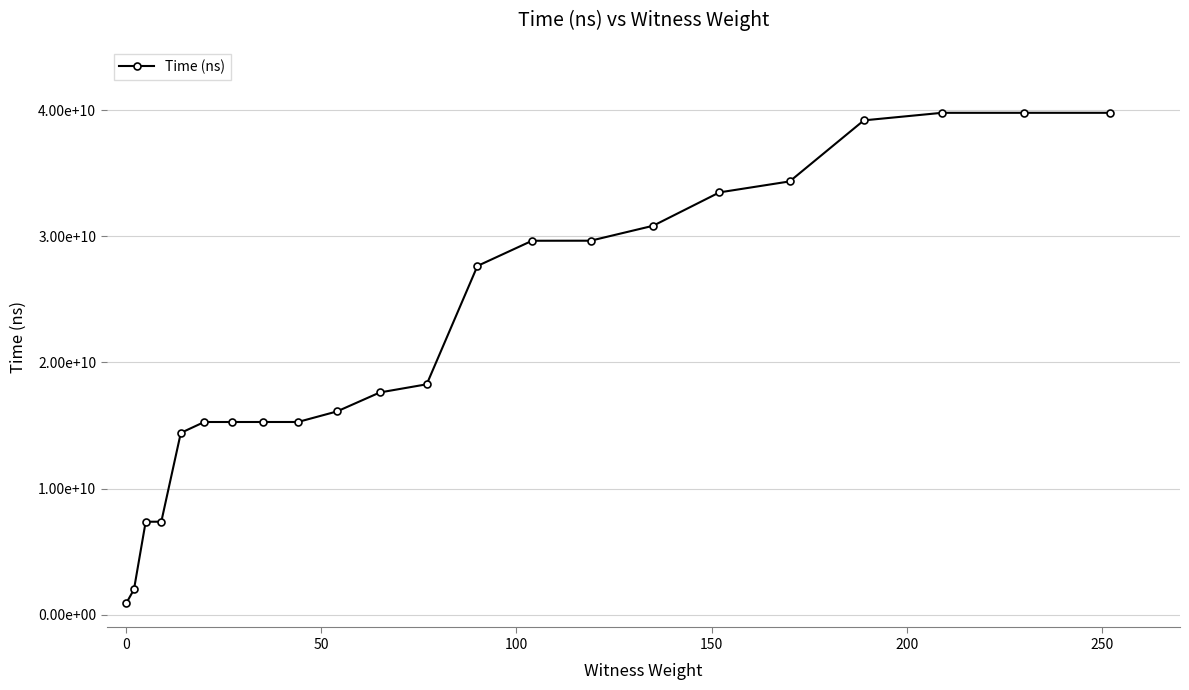

How many data points are above 18269791100?

10